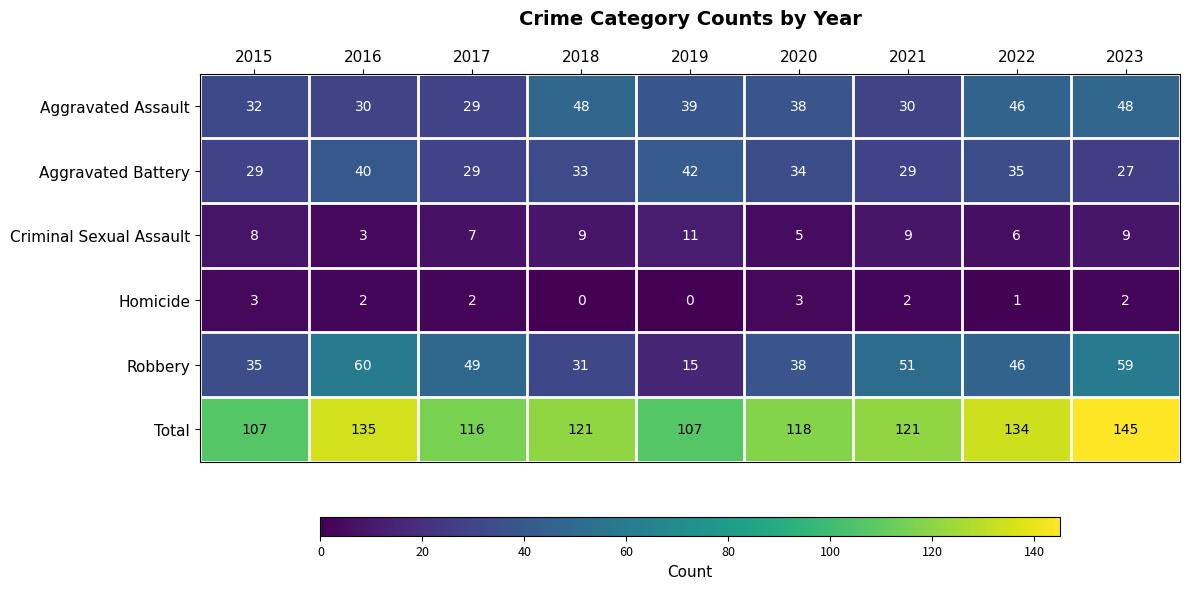

How many categories are shown in the chart?

9